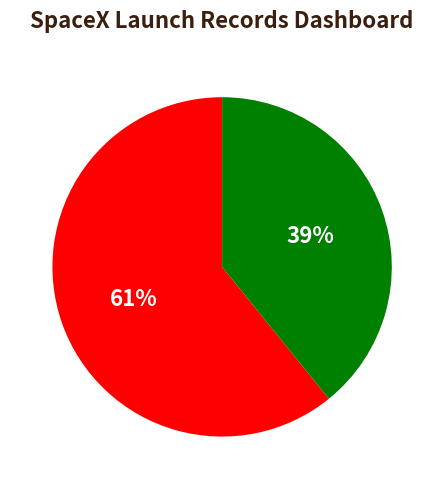

Does any single category account for the majority?

Yes